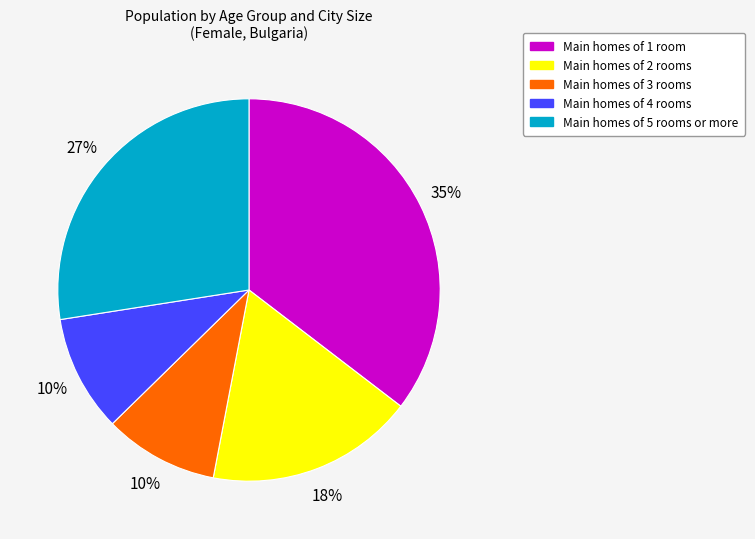

To the nearest percent, what is the average slice percentage?

20%